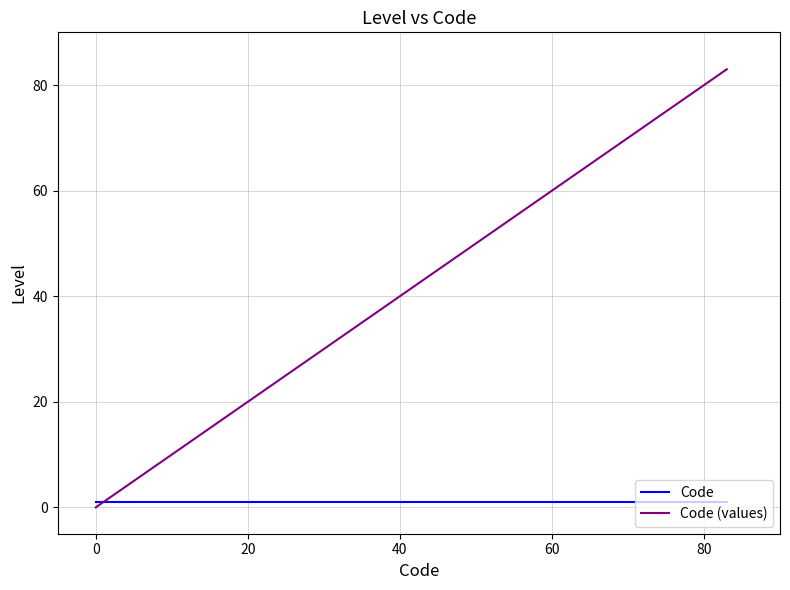

Which series has the largest range (max minus min)?

Code (values)